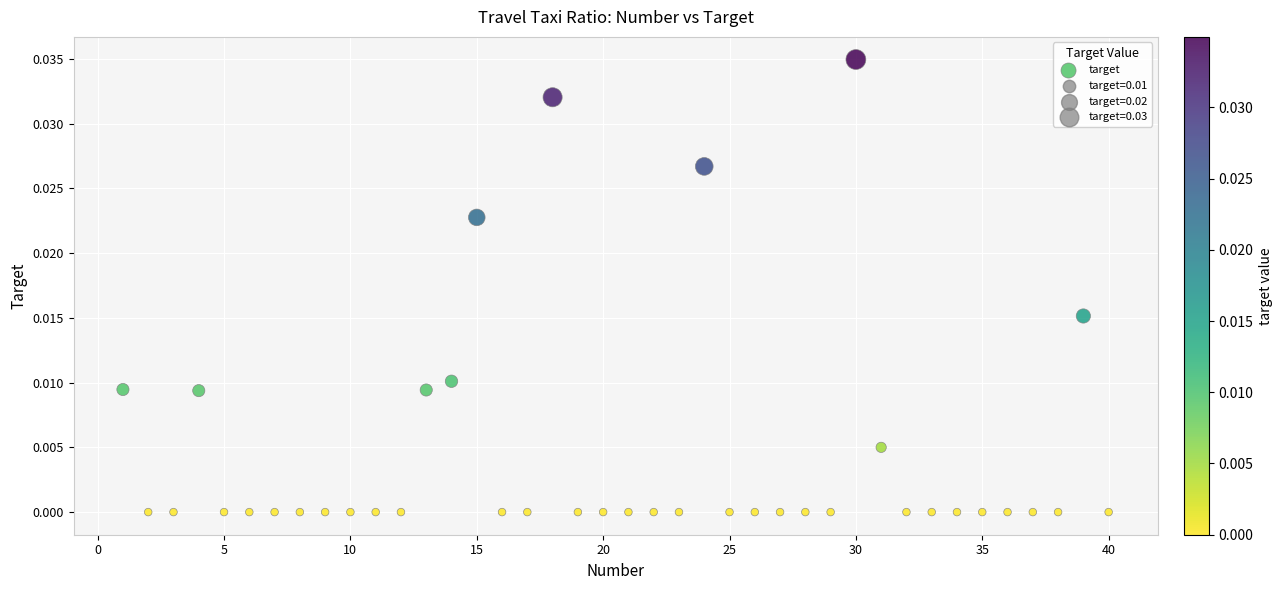

What is the range of X values (max minus min)?

39.0